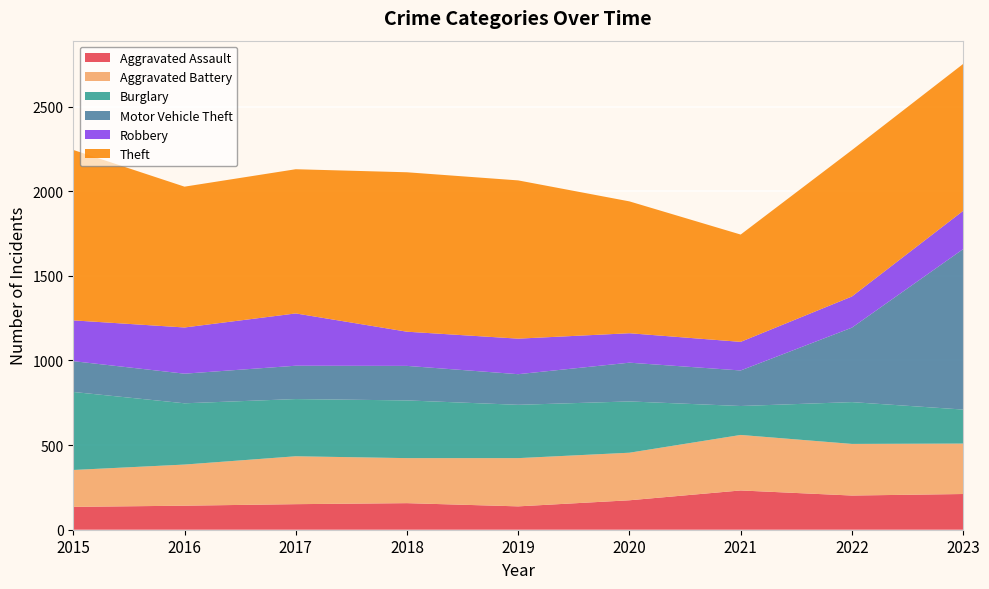

Reading right to left, what are all the values shown in this chart?

Aggravated Assault: 2023=211	2022=202	2021=232	2020=174	2019=138	2018=157	2017=151	2016=142	2015=135
Aggravated Battery: 2023=298	2022=305	2021=328	2020=281	2019=285	2018=266	2017=283	2016=243	2015=218
Burglary: 2023=201	2022=247	2021=171	2020=303	2019=315	2018=341	2017=338	2016=362	2015=461
Motor Vehicle Theft: 2023=948	2022=440	2021=210	2020=229	2019=181	2018=204	2017=197	2016=175	2015=182
Robbery: 2023=226	2022=184	2021=169	2020=174	2019=210	2018=202	2017=309	2016=273	2015=241
Theft: 2023=868	2022=865	2021=634	2020=779	2019=935	2018=942	2017=852	2016=832	2015=1007